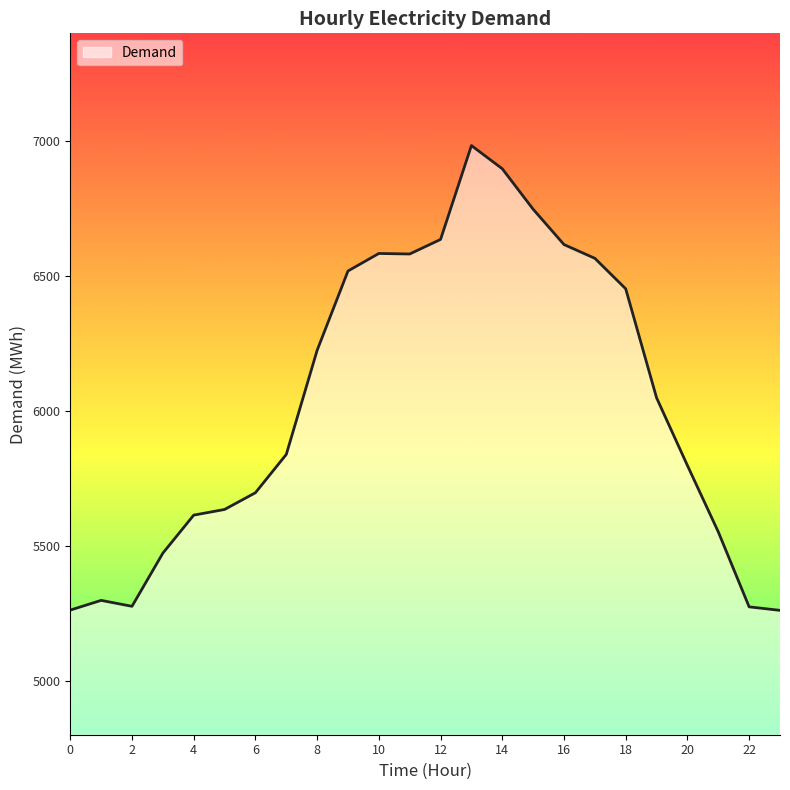

Count the number of data series in this chart.

1